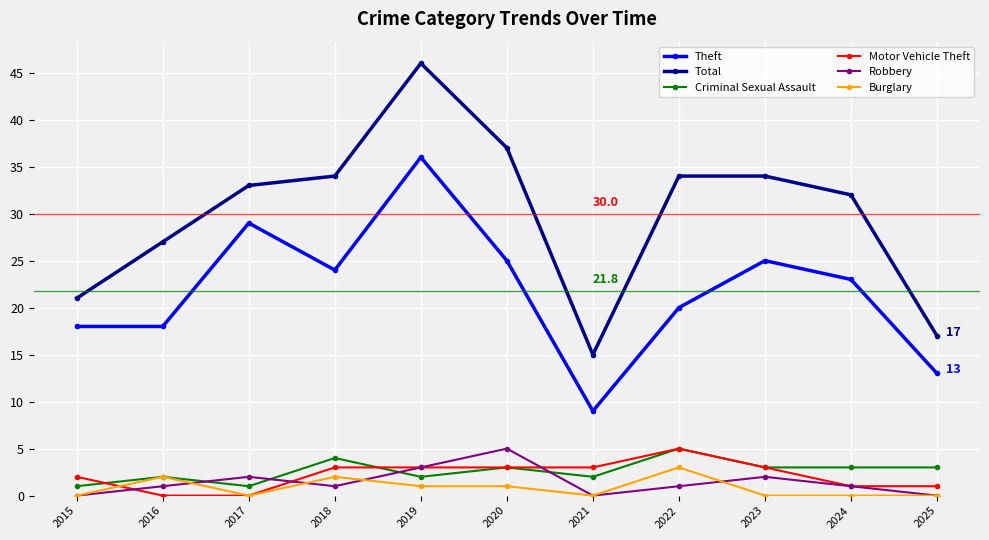

True or false: Total has more than 0 points higher than both neighbors.

True